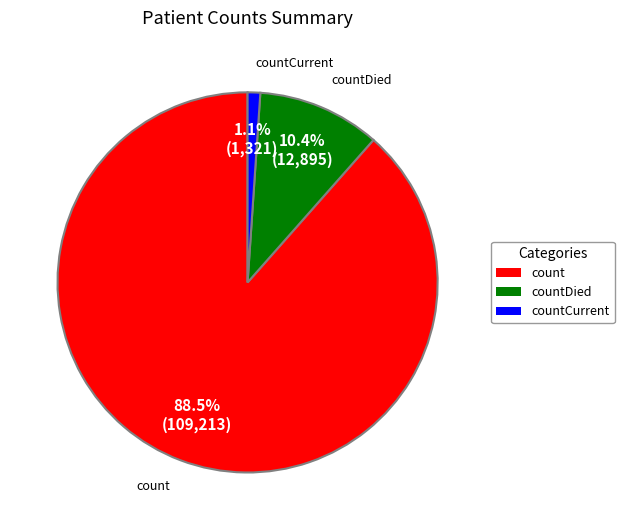

How many slices are in this pie chart?

3